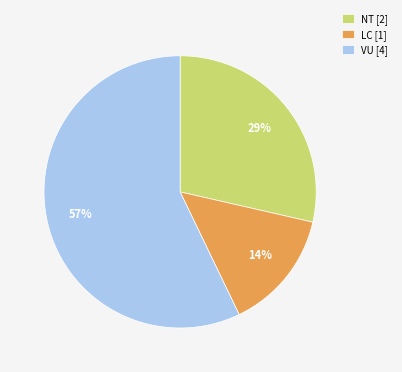

True or false: NT [2] accounts for 29% of the total.

True